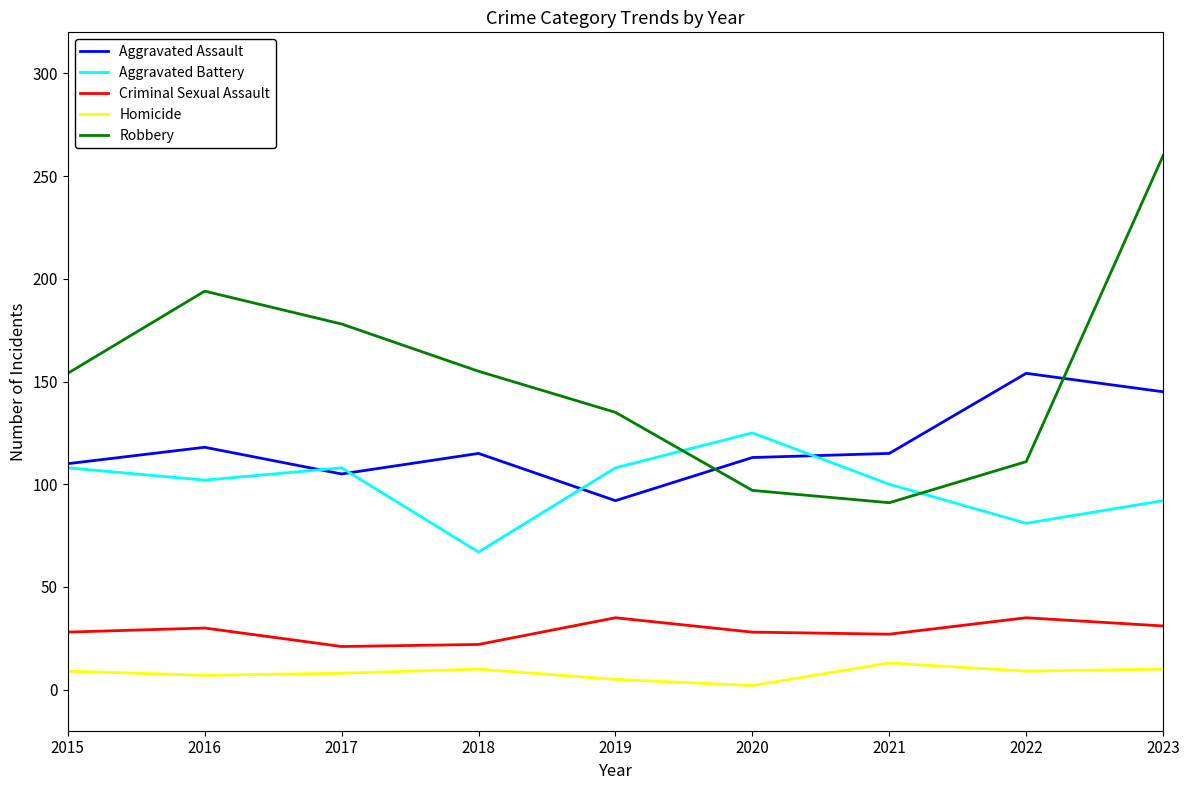

What is the maximum value shown in the chart?

260